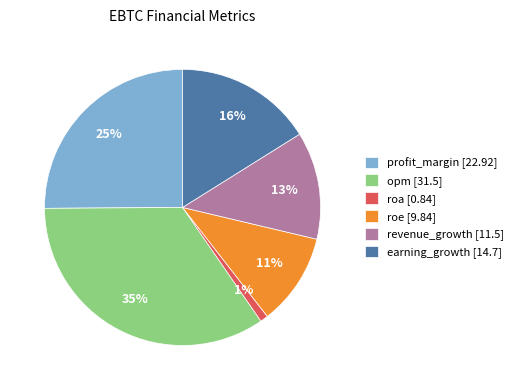

Is roa the majority of the pie?

No